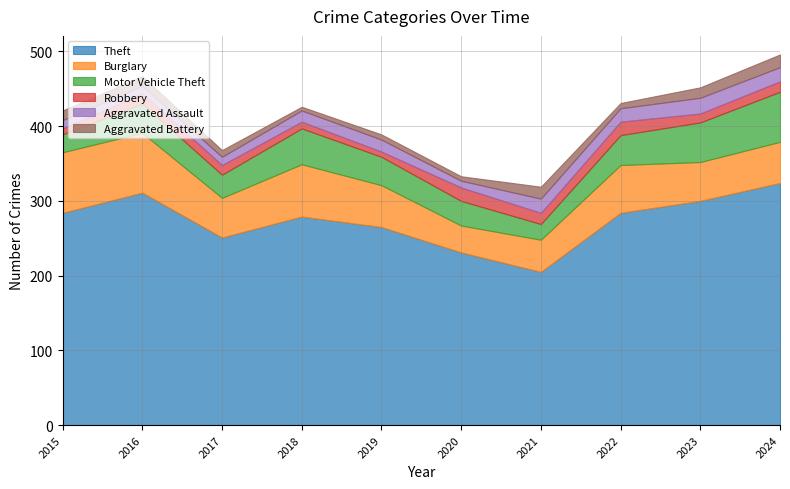

How many lines are shown in the chart?

6